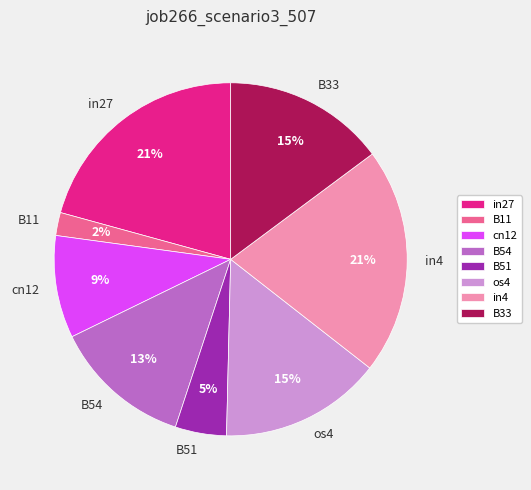

Is os4 the majority of the pie?

No